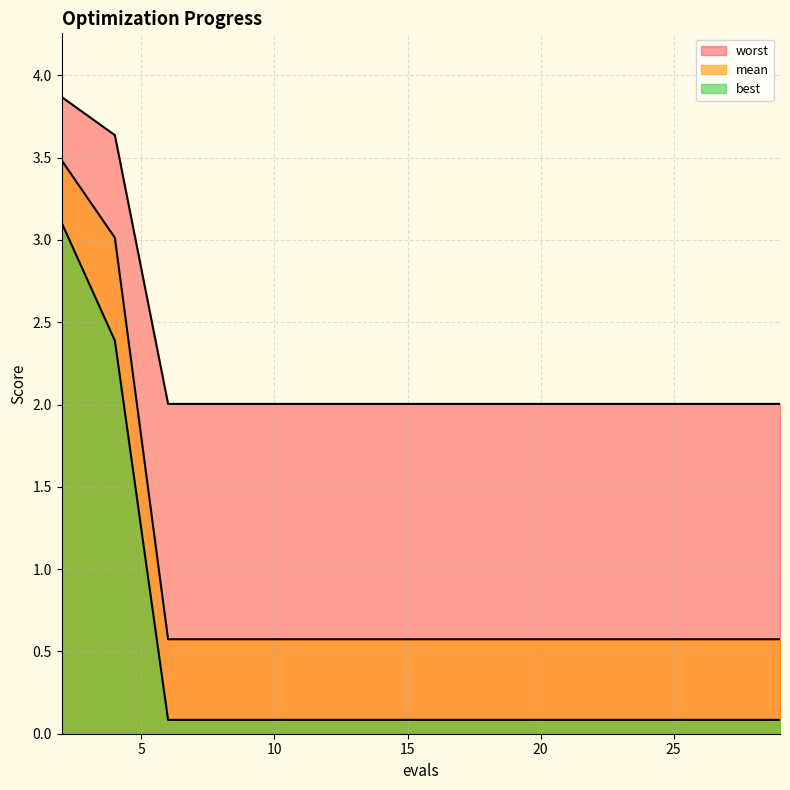

Reading left to right, what are all the values shown in this chart?

mean: 3.5	3.0	0.6	0.6	0.6	0.6	0.6	0.6	0.6	0.6	0.6	0.6	0.6	0.6	0.6
best: 3.1	2.4	0.1	0.1	0.1	0.1	0.1	0.1	0.1	0.1	0.1	0.1	0.1	0.1	0.1
worst: 3.9	3.6	2.0	2.0	2.0	2.0	2.0	2.0	2.0	2.0	2.0	2.0	2.0	2.0	2.0